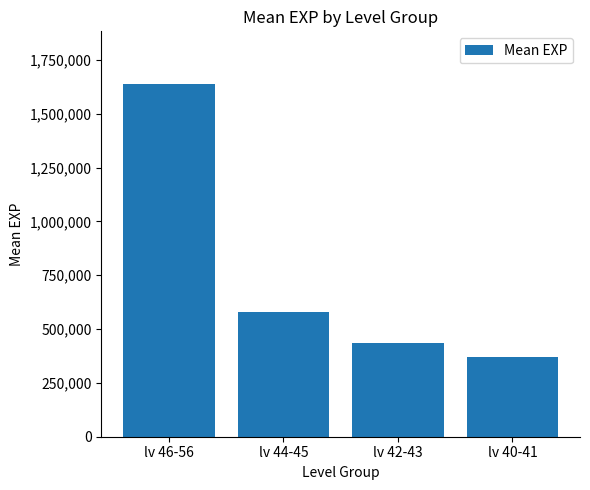

Rank the categories by value from highest to lowest.

lv 46-56, lv 44-45, lv 42-43, lv 40-41